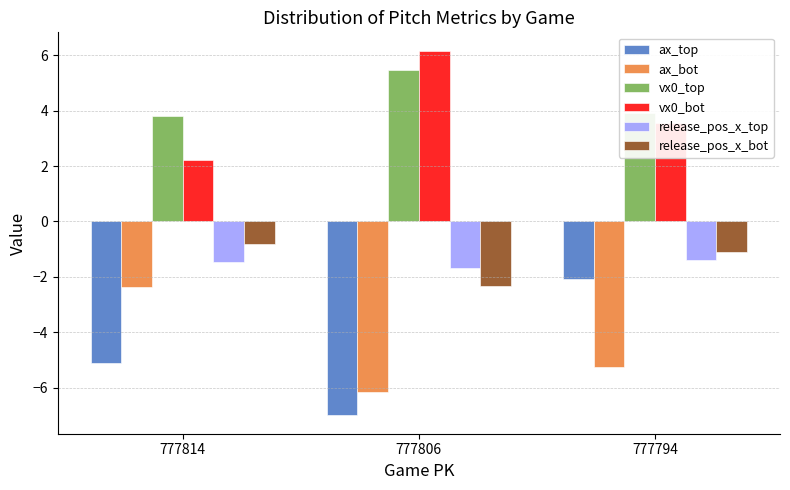

How many series are shown in this chart?

6